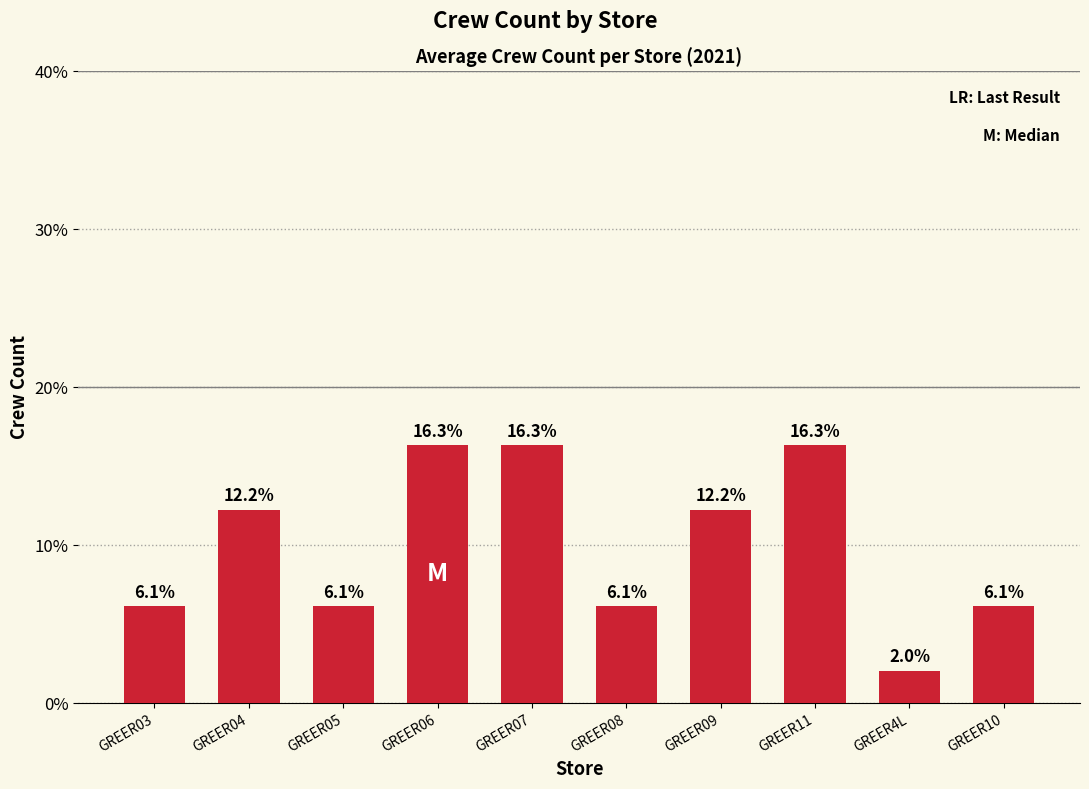

What is the difference between the maximum and minimum values?

14.3